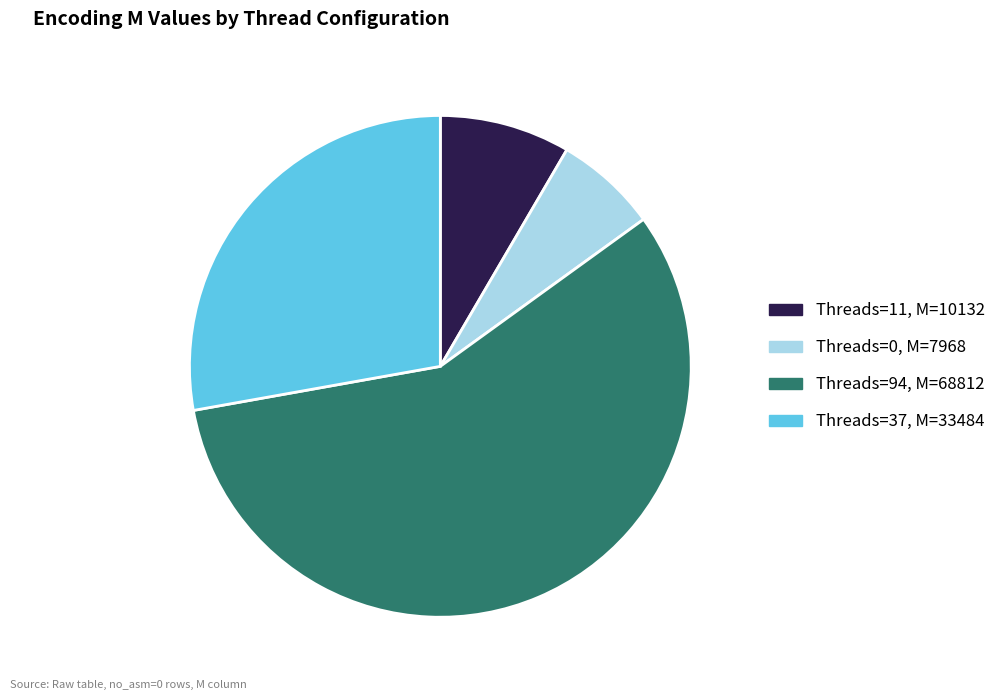

Rank the categories by value from lowest to highest.

Threads=0, M=7968, Threads=11, M=10132, Threads=37, M=33484, Threads=94, M=68812